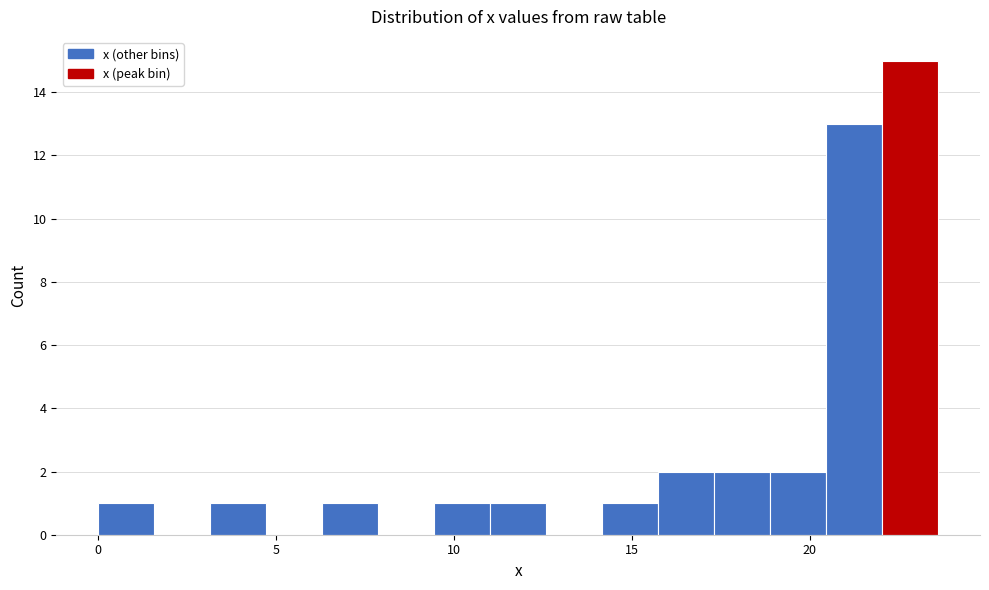

Read against the x-axis, roughly where is the centre of the tallest bar?

23.0